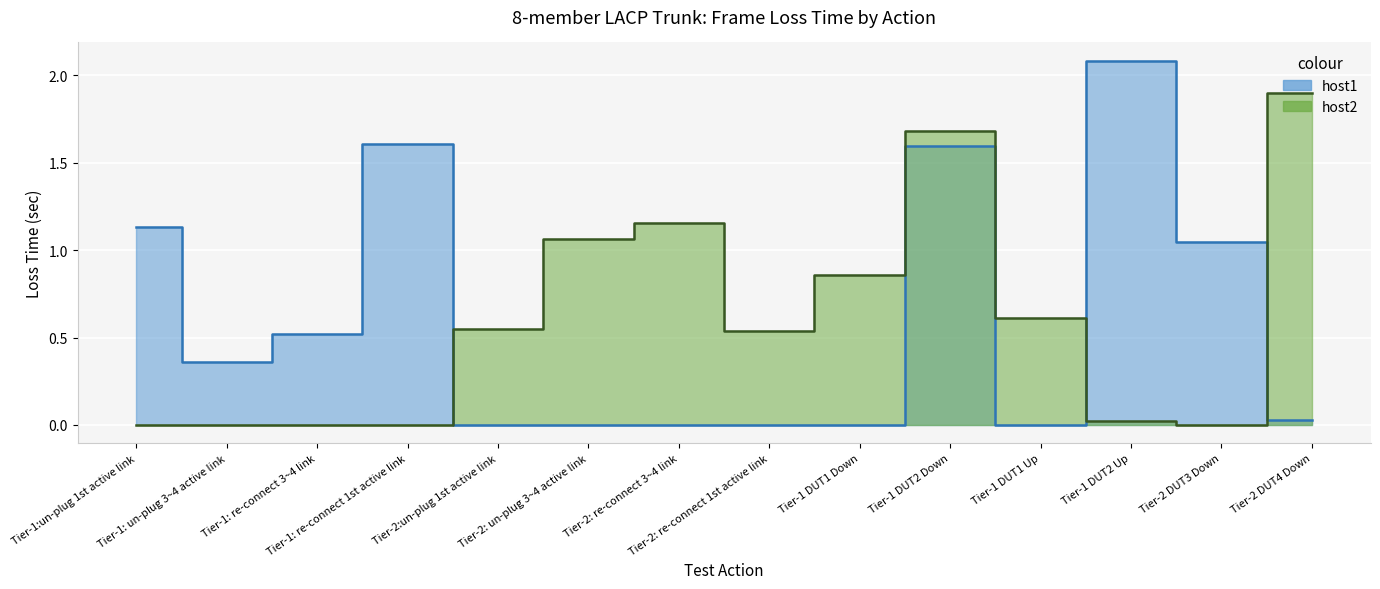

What is the maximum value for host2?

1.9